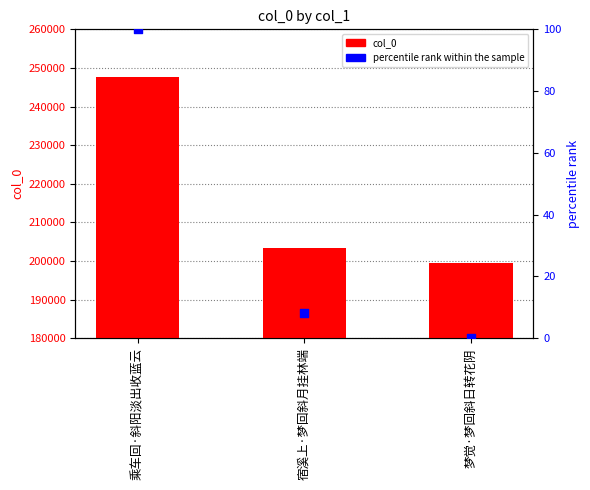

Which series reaches the minimum Y coordinate?

percentile rank within the sample